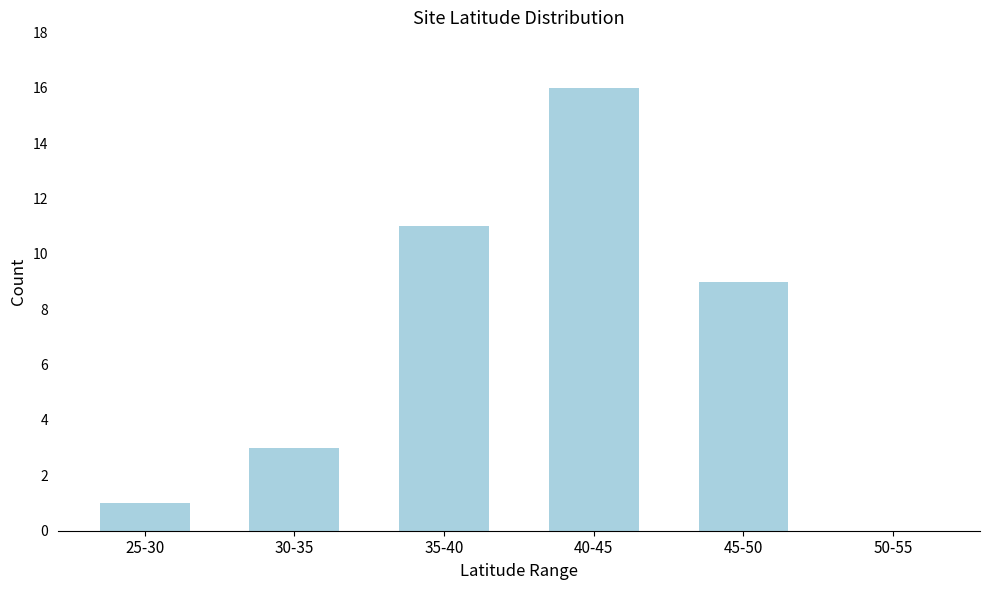

Reading left to right, what are all the values shown in this chart?

25-30=1	30-35=3	35-40=11	40-45=16	45-50=9	50-55=0